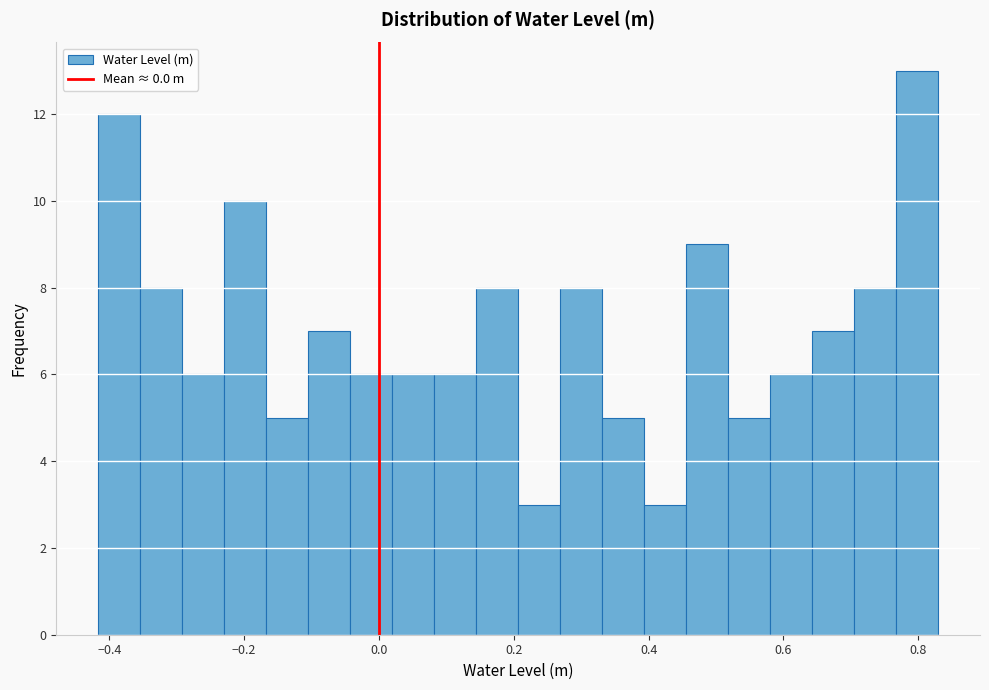

Read against the x-axis, roughly where is the centre of the tallest bar?

0.80